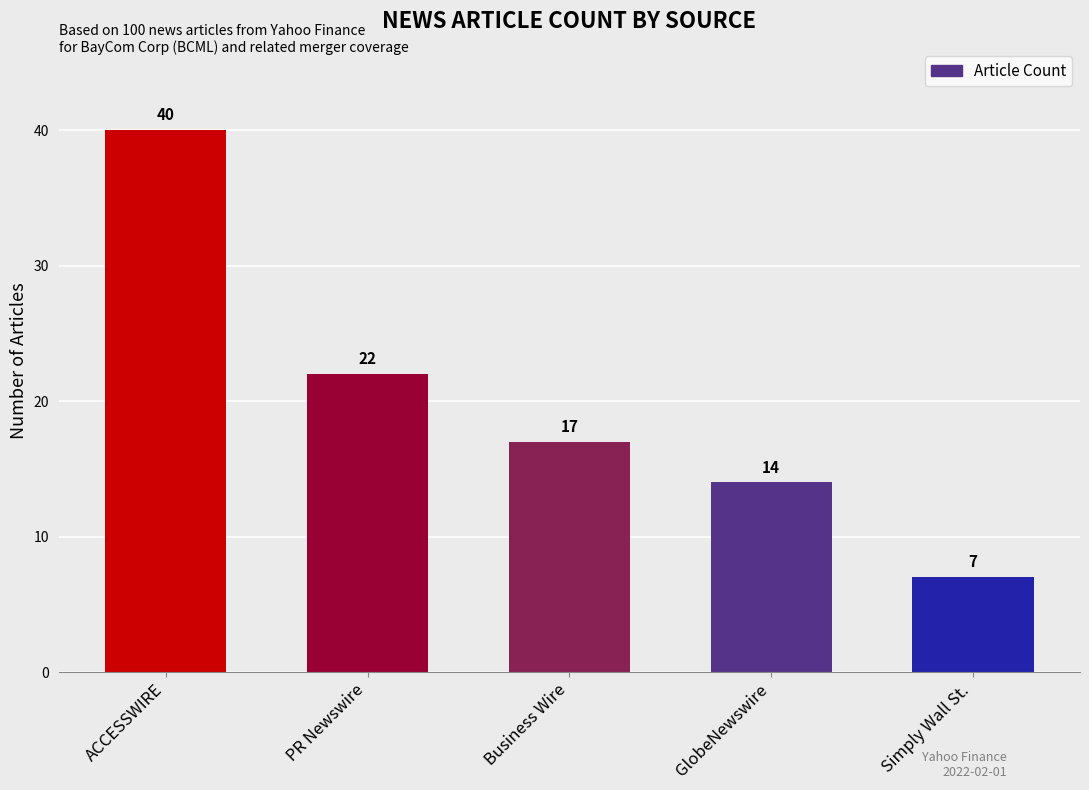

What is the change in value from Business Wire to GlobeNewswire?

-3